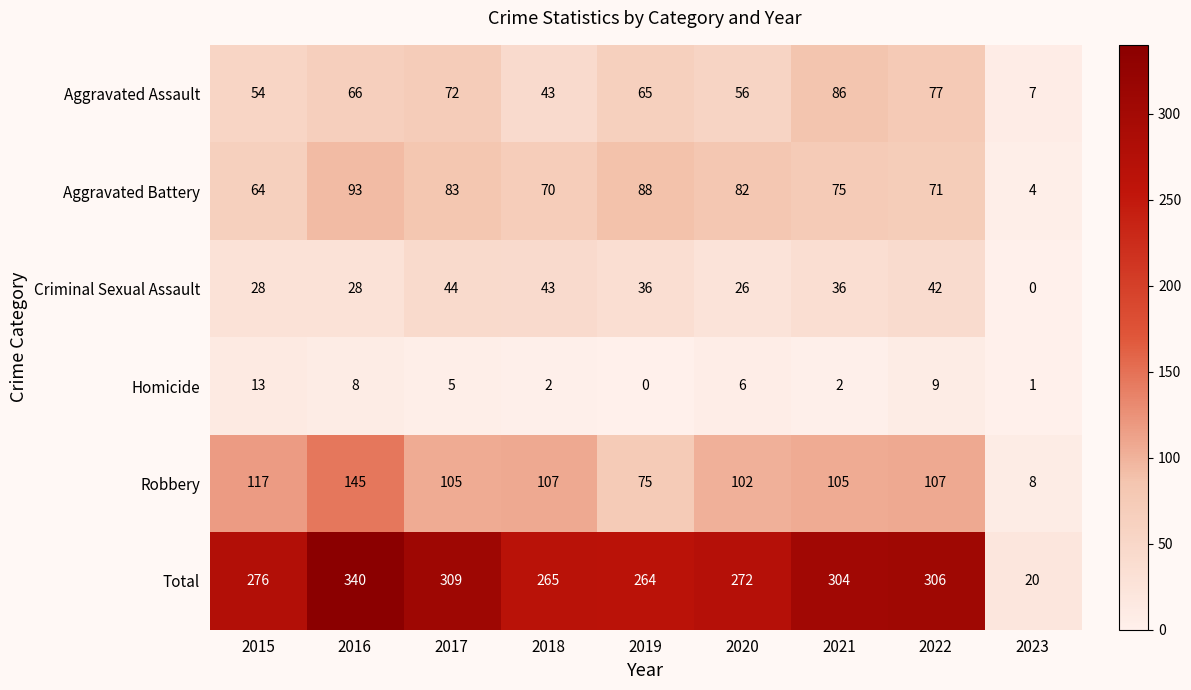

Count the number of categories in the chart.

9